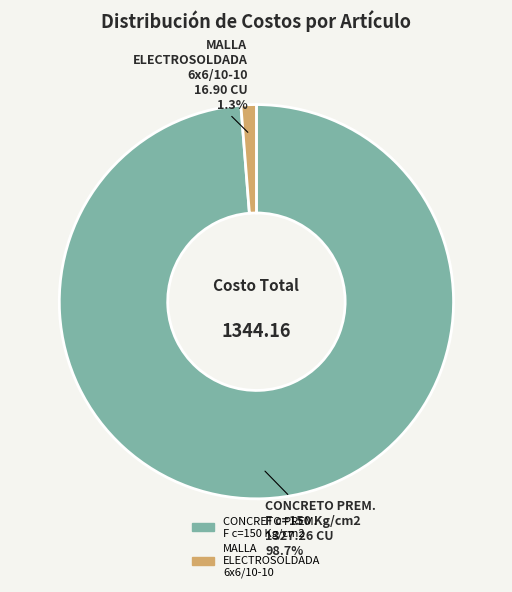

Does any single category account for the majority?

Yes